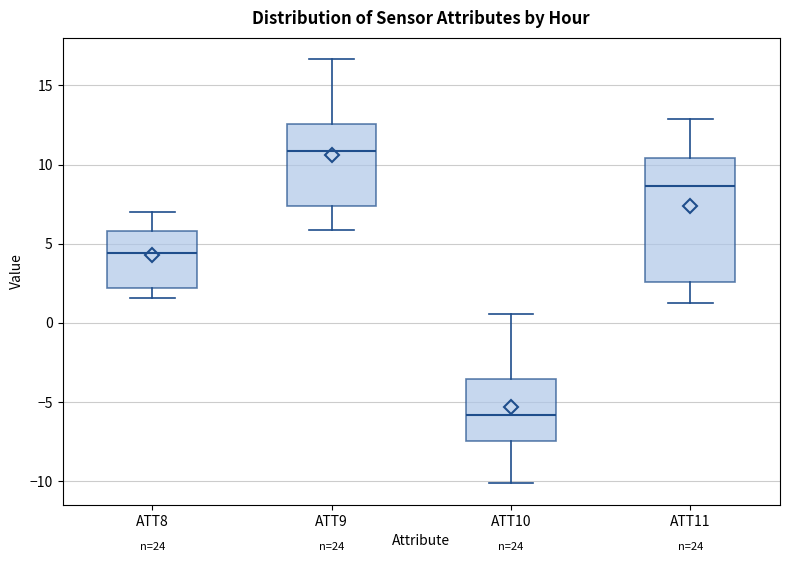

Reading left to right, read every box against the y-axis: the position of its median line, the range the box covers, and the ends of its whiskers. The values are not printed on the chart, so give them approximately, as read against the axis.

ATT8: median 4.5, box 2.0 to 6.0, whiskers 1.5 to 7.0
ATT9: median 11.0, box 7.5 to 12.5, whiskers 6.0 to 16.5
ATT10: median -6.0, box -7.5 to -3.5, whiskers -10.0 to 0.5
ATT11: median 8.5, box 2.5 to 10.5, whiskers 1.0 to 13.0